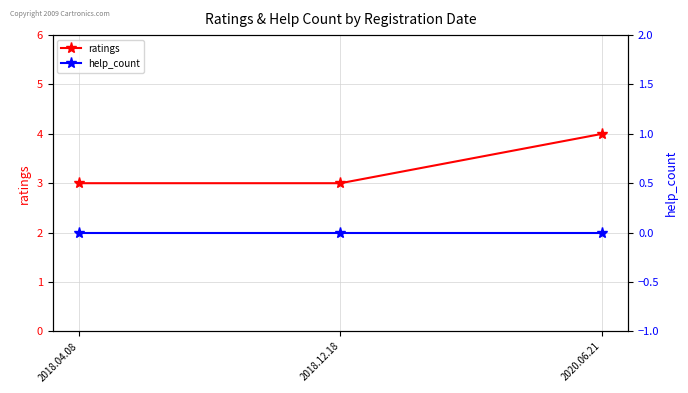

At which category is the sum across all series the highest?

2020.06.21